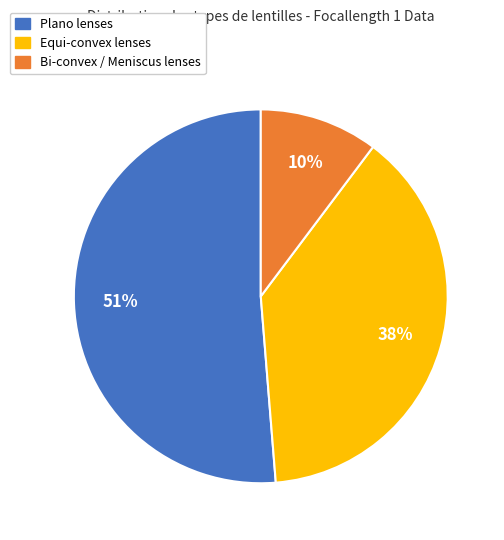

Is there any slice that represents more than half of the pie?

Yes